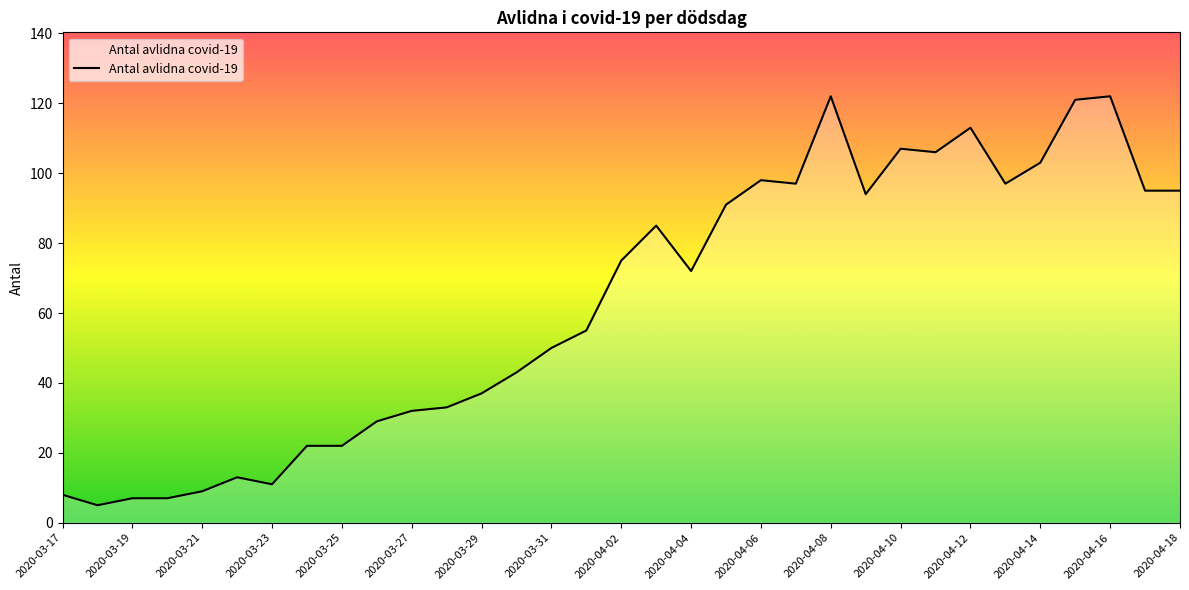

What is the greatest value displayed?

122